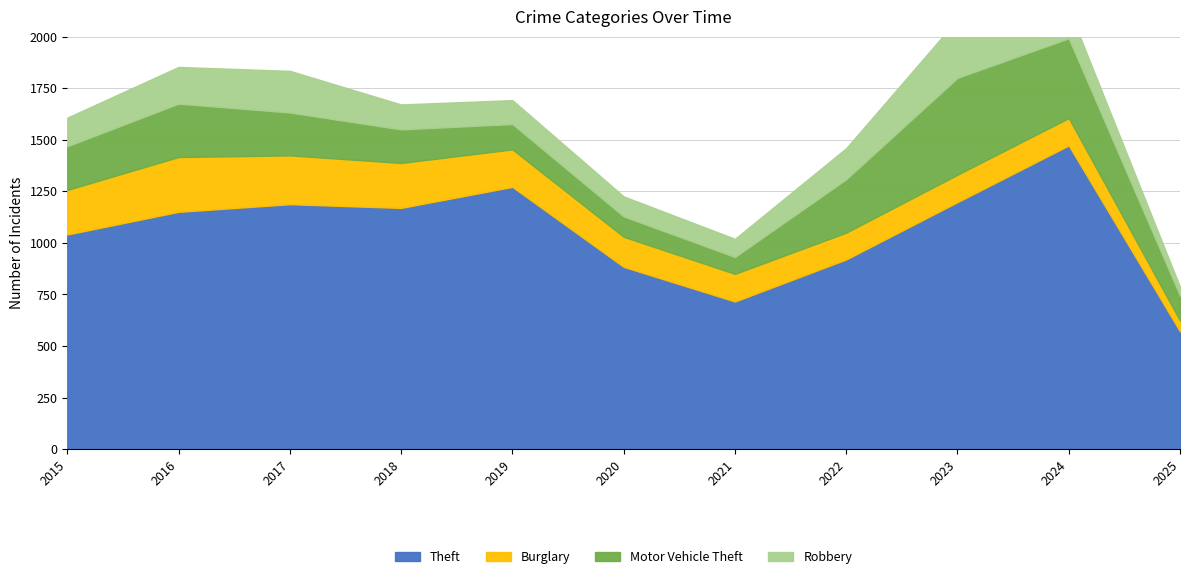

Which category has the highest value in the Robbery series?

2023